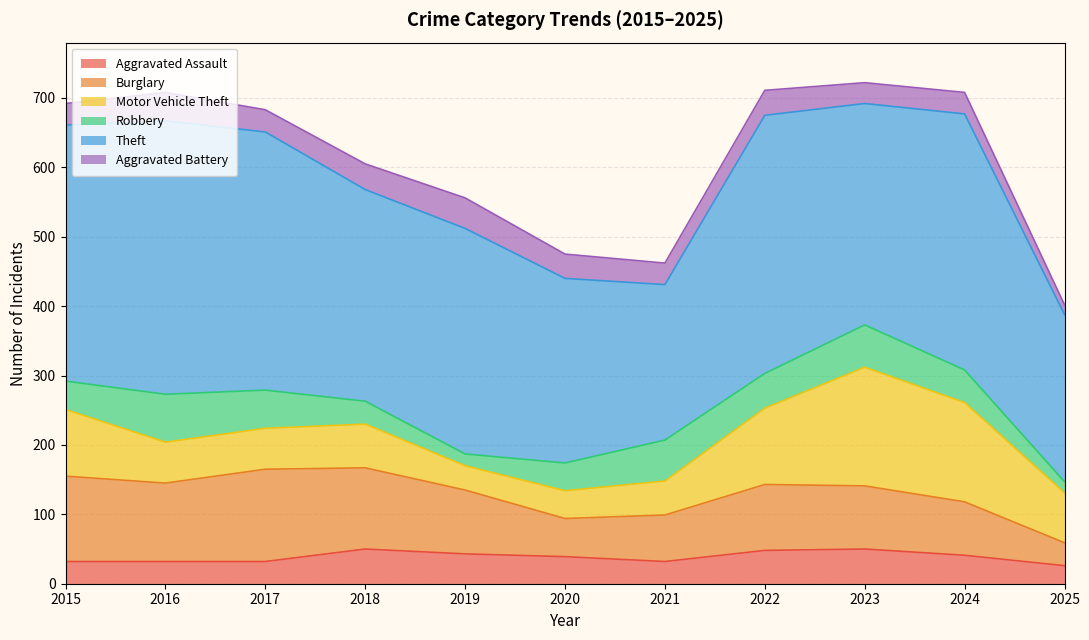

Between which two adjacent categories do Robbery and Aggravated Battery first intersect?

2017 and 2018